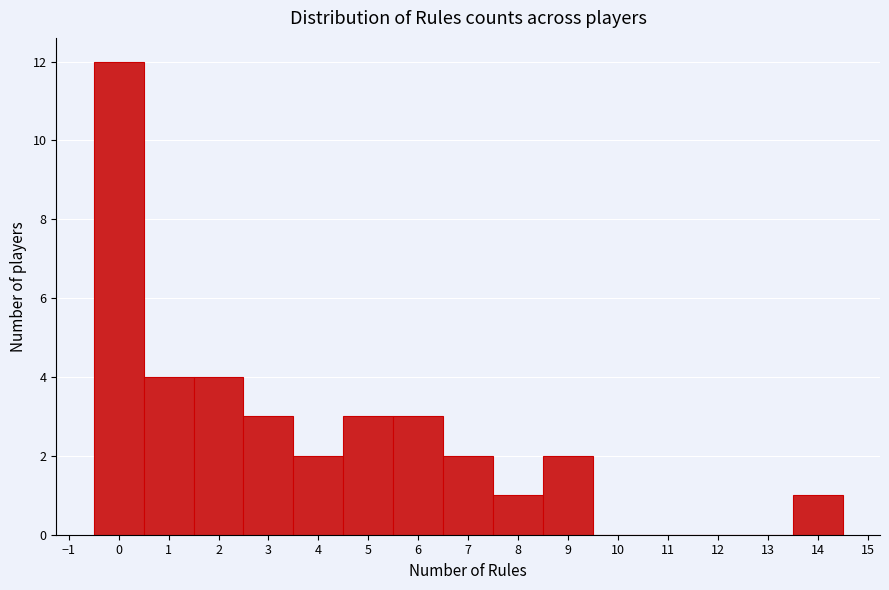

Reading left to right, transcribe this chart: for each bar, give the range it covers on the x-axis and its height. The values are not printed on the chart, so give them approximately, as read against the axis.

-0.5 to 0.5: 12
0.5 to 1.5: 4
1.5 to 2.5: 4
2.5 to 3.5: 3
3.5 to 4.5: 2
4.5 to 5.5: 3
5.5 to 6.5: 3
6.5 to 7.5: 2
7.5 to 8.5: 1
8.5 to 9.5: 2
9.5 to 10.5: 0
10.5 to 11.5: 0
11.5 to 12.5: 0
12.5 to 13.5: 0
13.5 to 14.5: 1